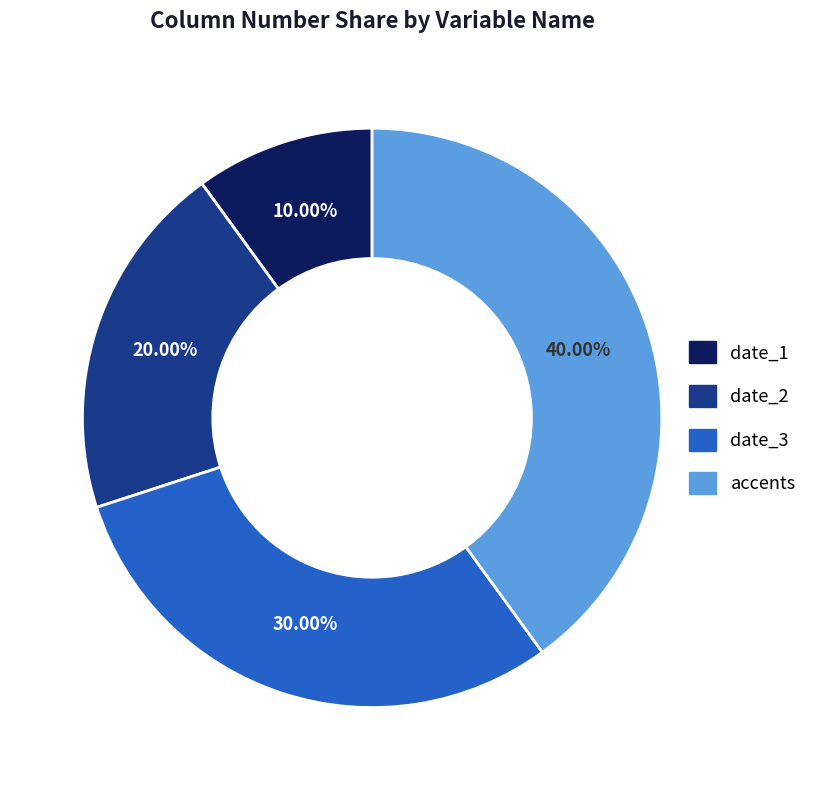

Is it true that date_2 is 10% of the pie?

False